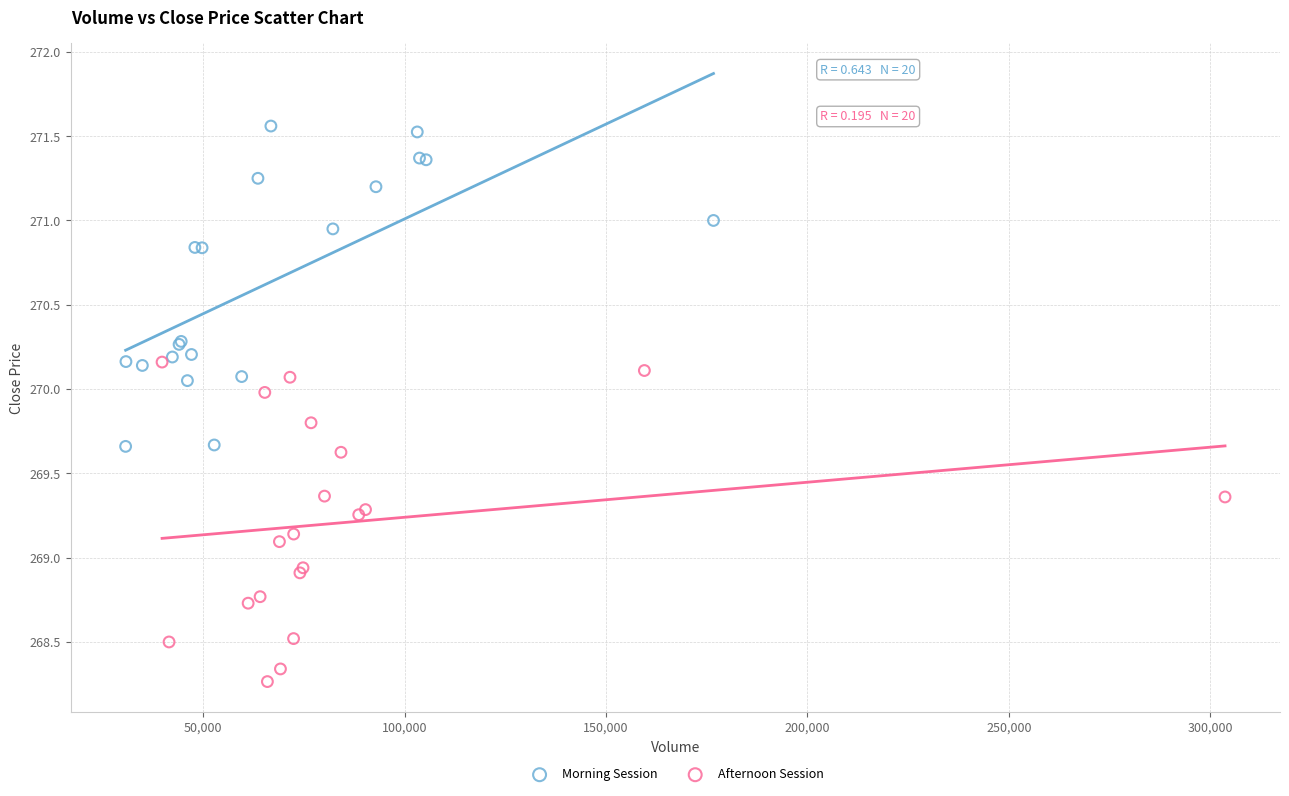

Which series reaches the maximum Y coordinate?

Morning Session